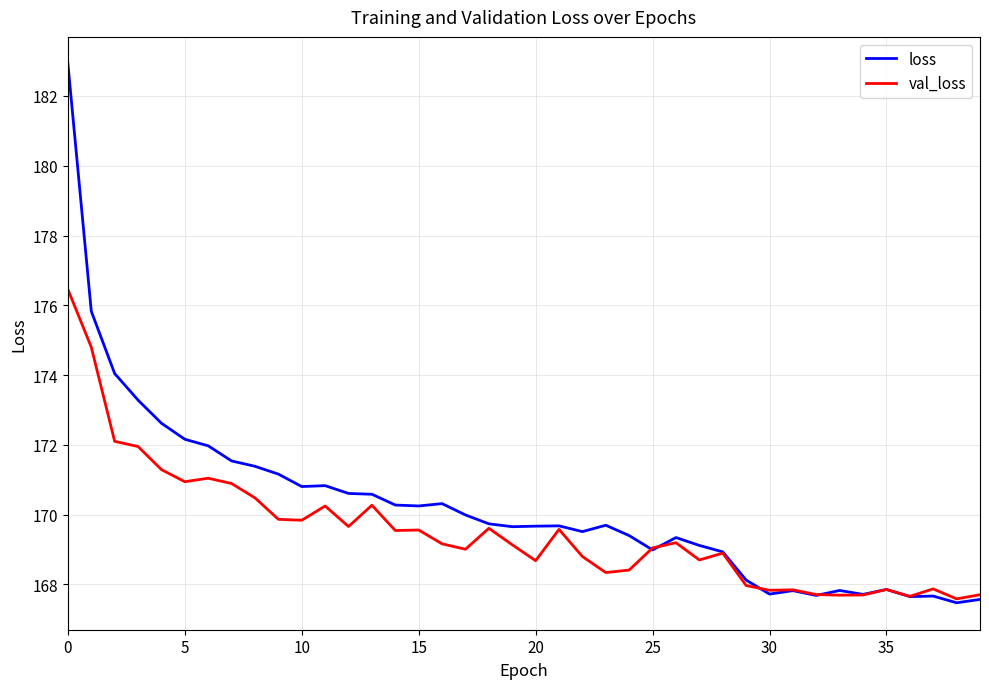

List the series in order of their peak value, lowest first.

val_loss, loss